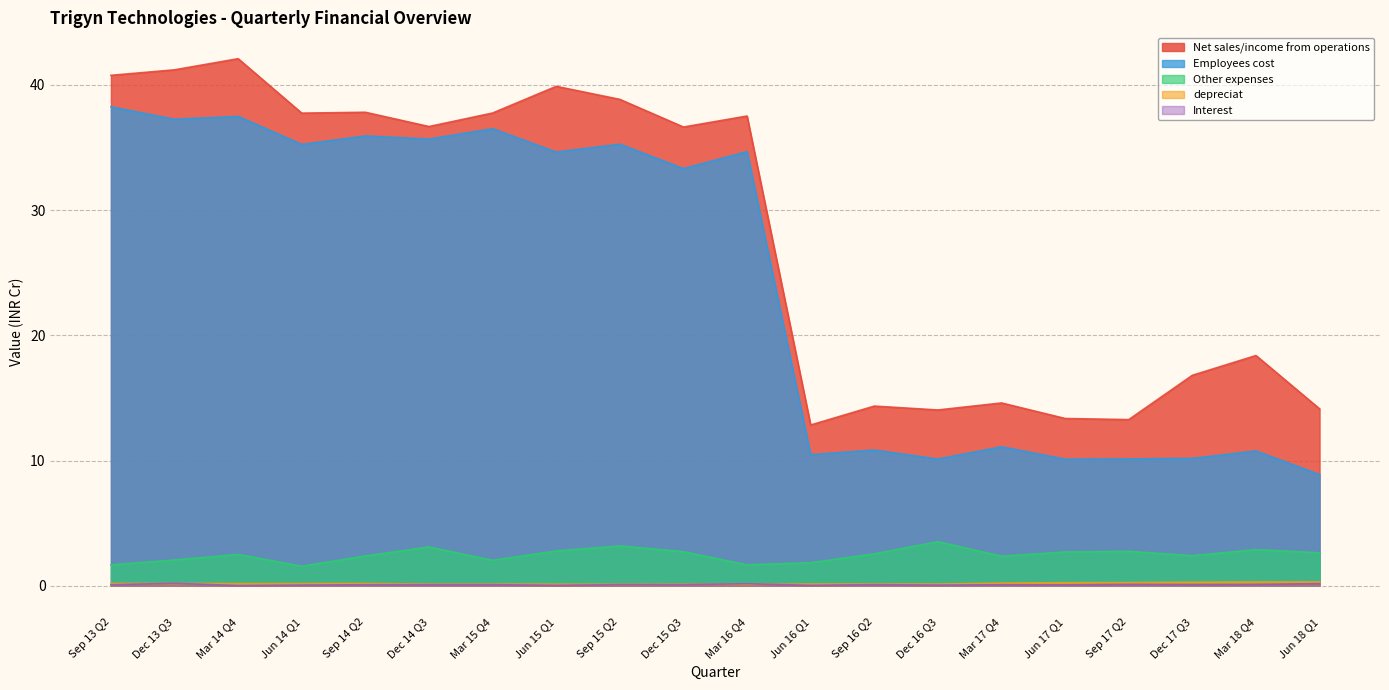

True or false: Net sales/income from operations and depreciat cross at least once.

False